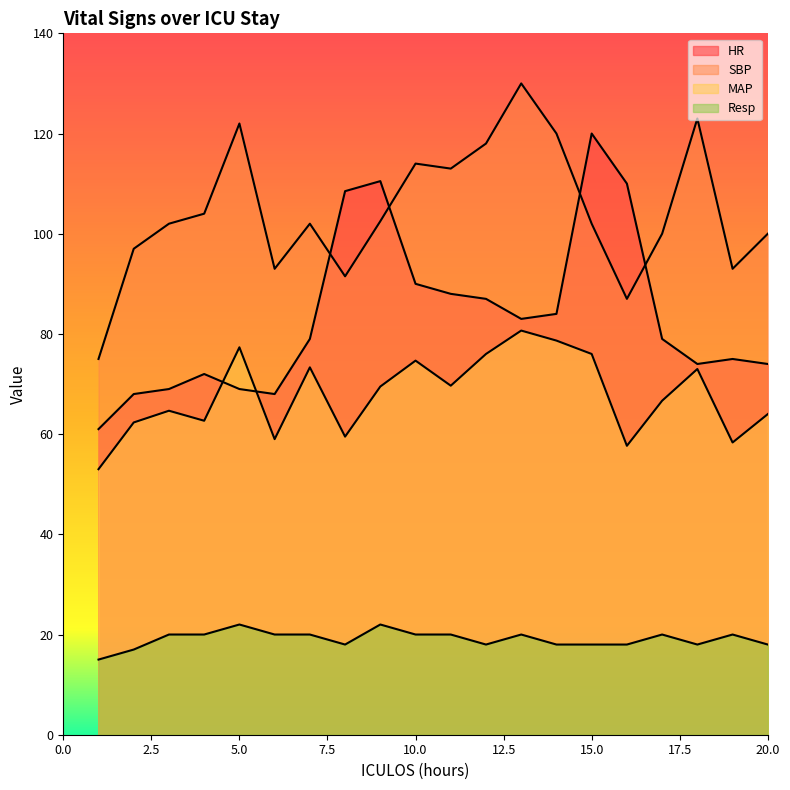

How many interior local valleys does the MAP series have?

6